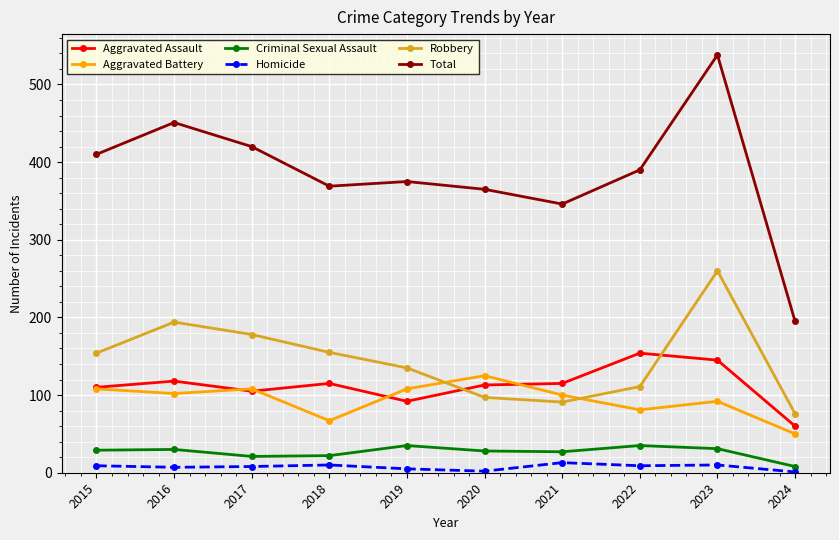

Which series has the largest total across all categories?

Total